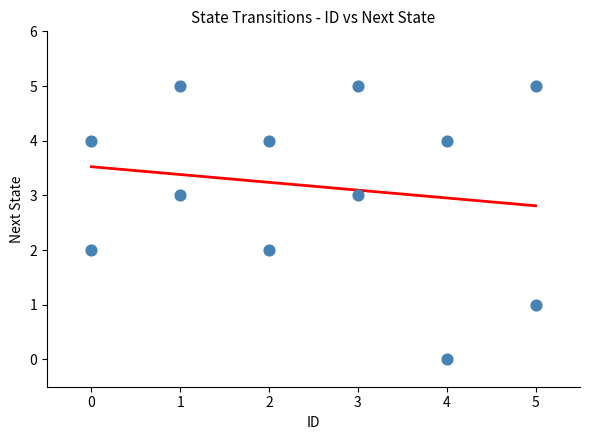

What is the average Y value?

3